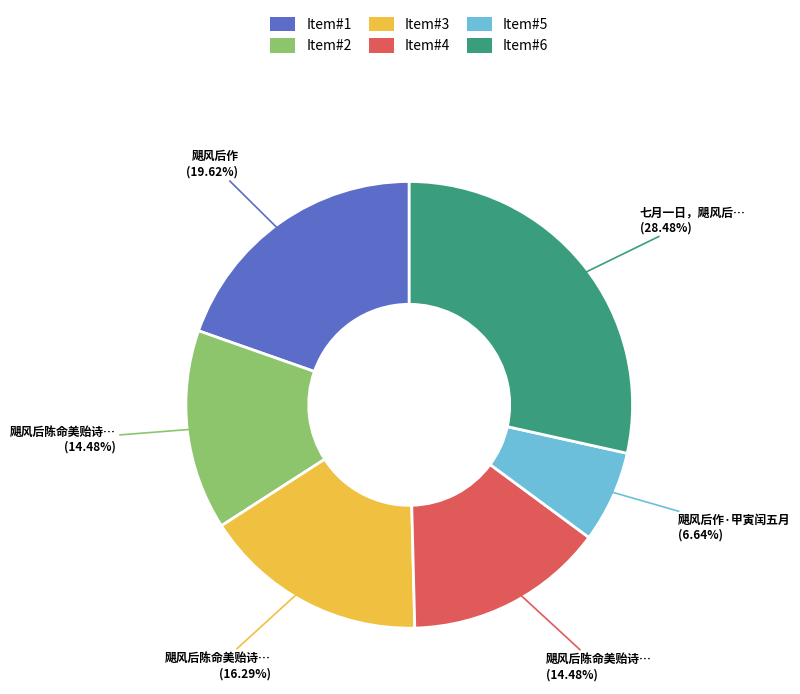

Does any single category account for the majority?

No